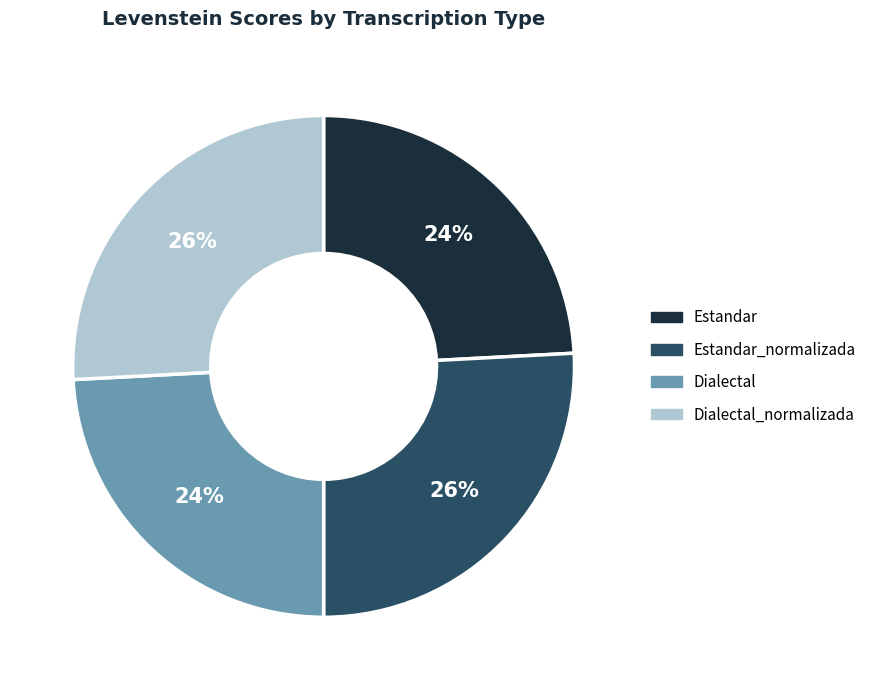

Does any single category account for the majority?

No